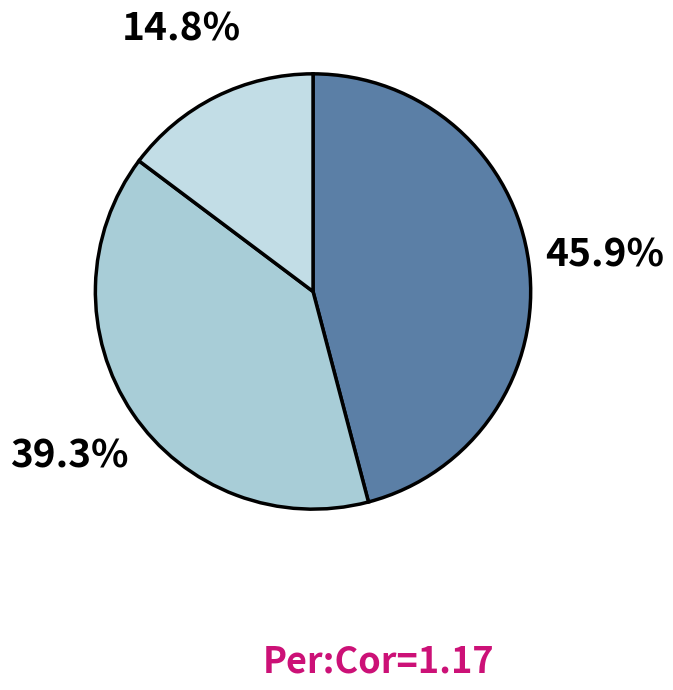

How many slices are in this pie chart?

3